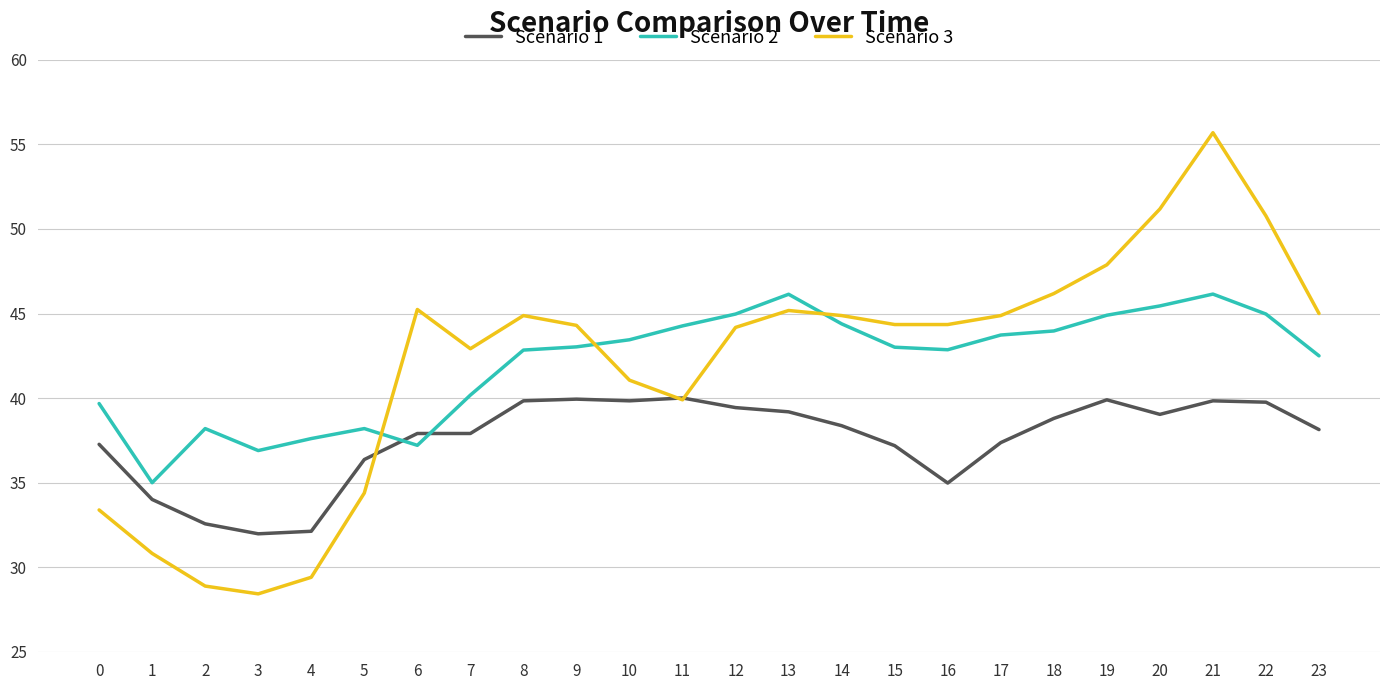

Which series ends up on top after the final intersection of Scenario 3 and Scenario 2?

Scenario 3